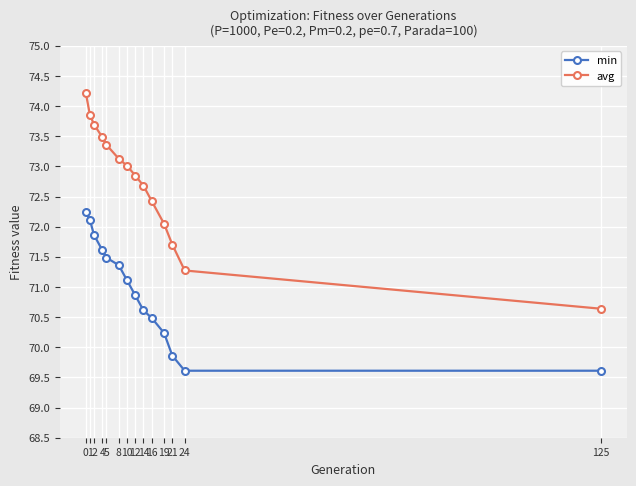

What is the value of the min point at the 12th from the left?

69.9